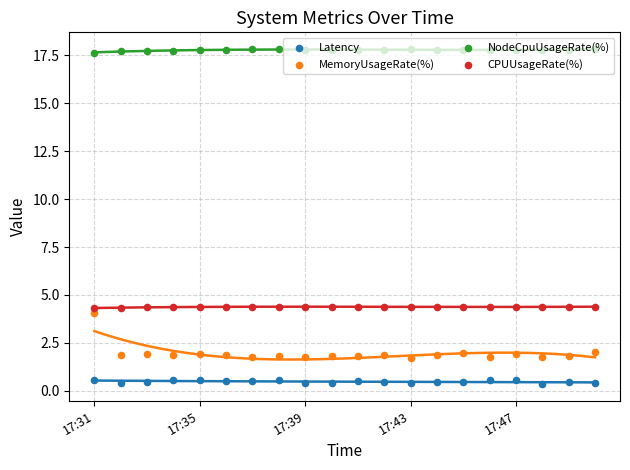

Is the value of MemoryUsageRate(%) at 14 greater than the value of CPUUsageRate(%) at 17:39?

No